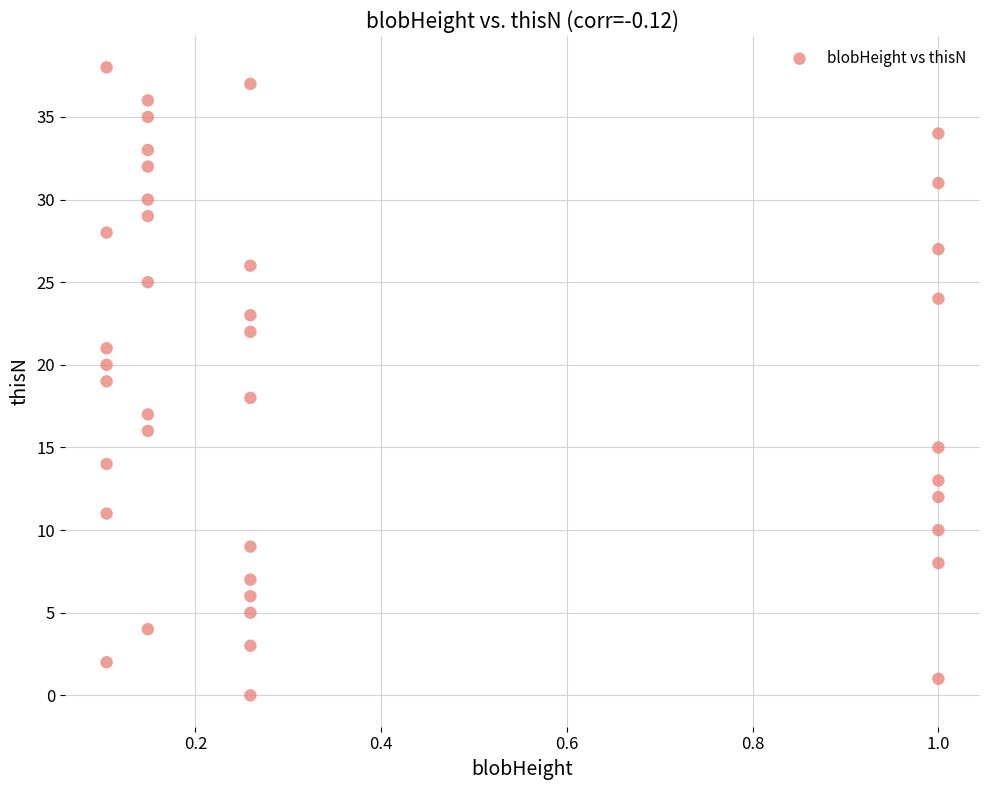

How many data points are displayed?

39